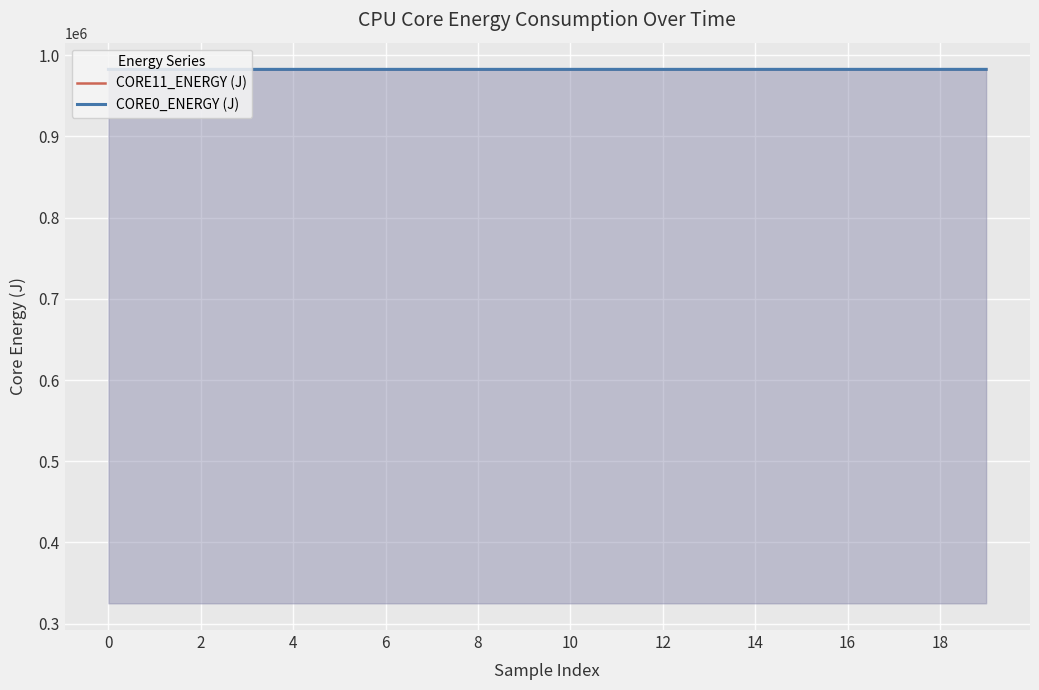

What is the label of the 14th point from the left?

13